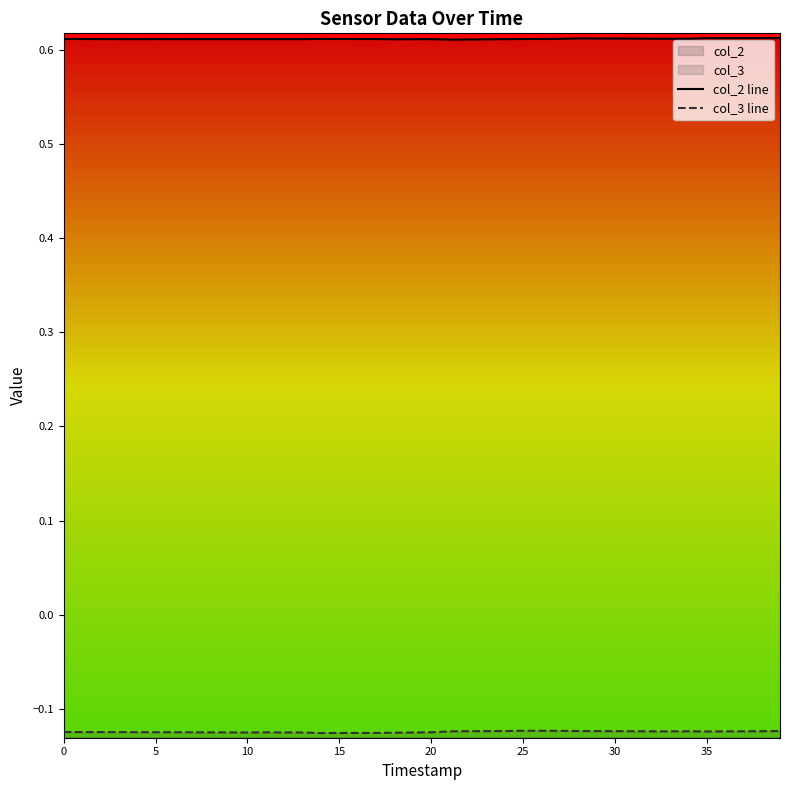

The value of col_3 line at 37 is -0.1. True or false?

True